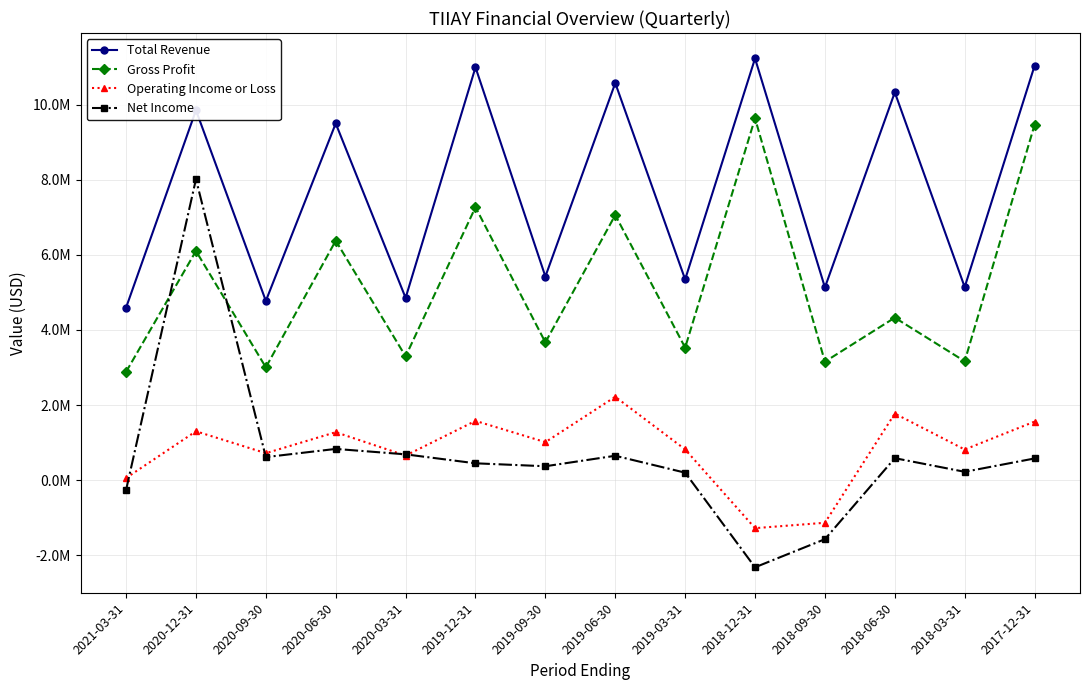

List the series in order of their peak value, highest first.

Total Revenue, Gross Profit, Net Income, Operating Income or Loss